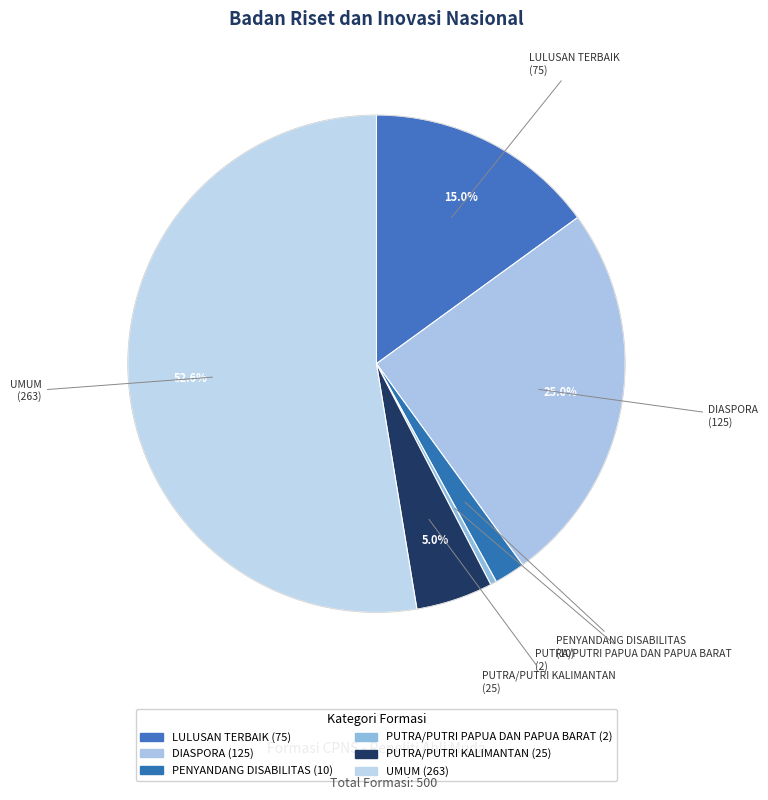

Which category has the smallest portion of the pie?

PUTRA/PUTRI PAPUA DAN PAPUA BARAT